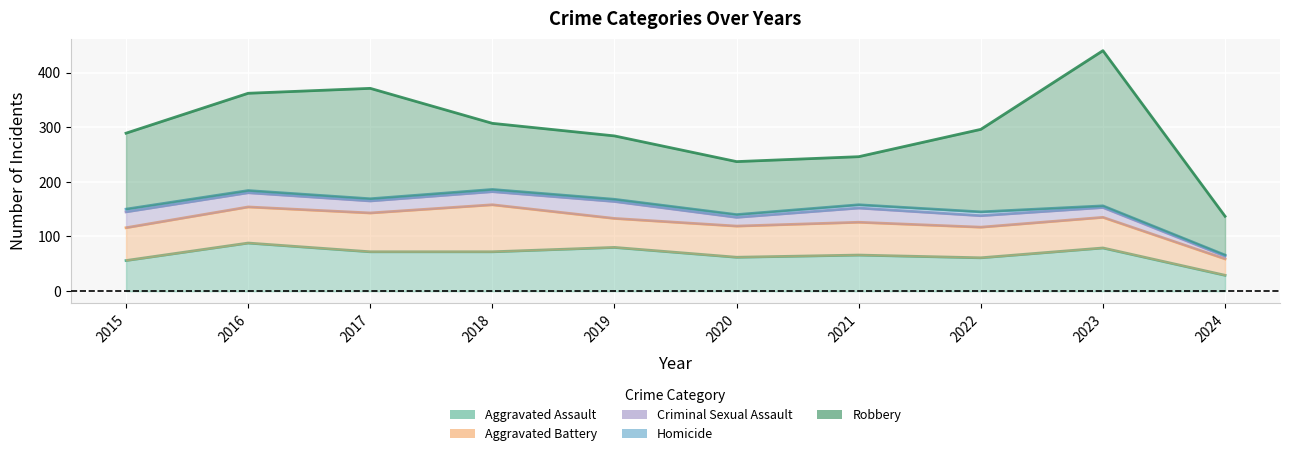

What value does the Criminal Sexual Assault series have at 2022?

21